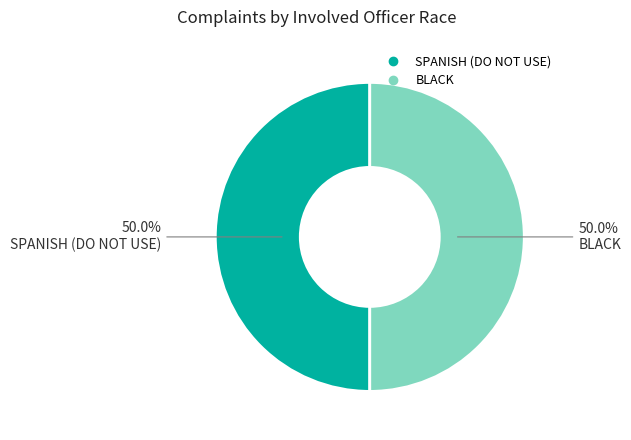

How many segments does this pie chart have?

2